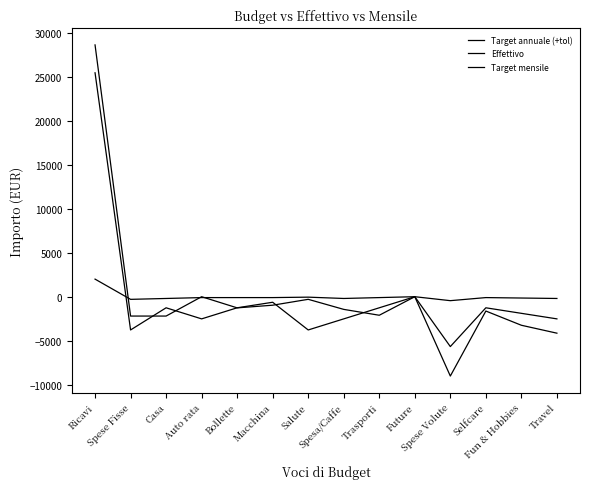

What position from the left is Spesa/Caffe?

8